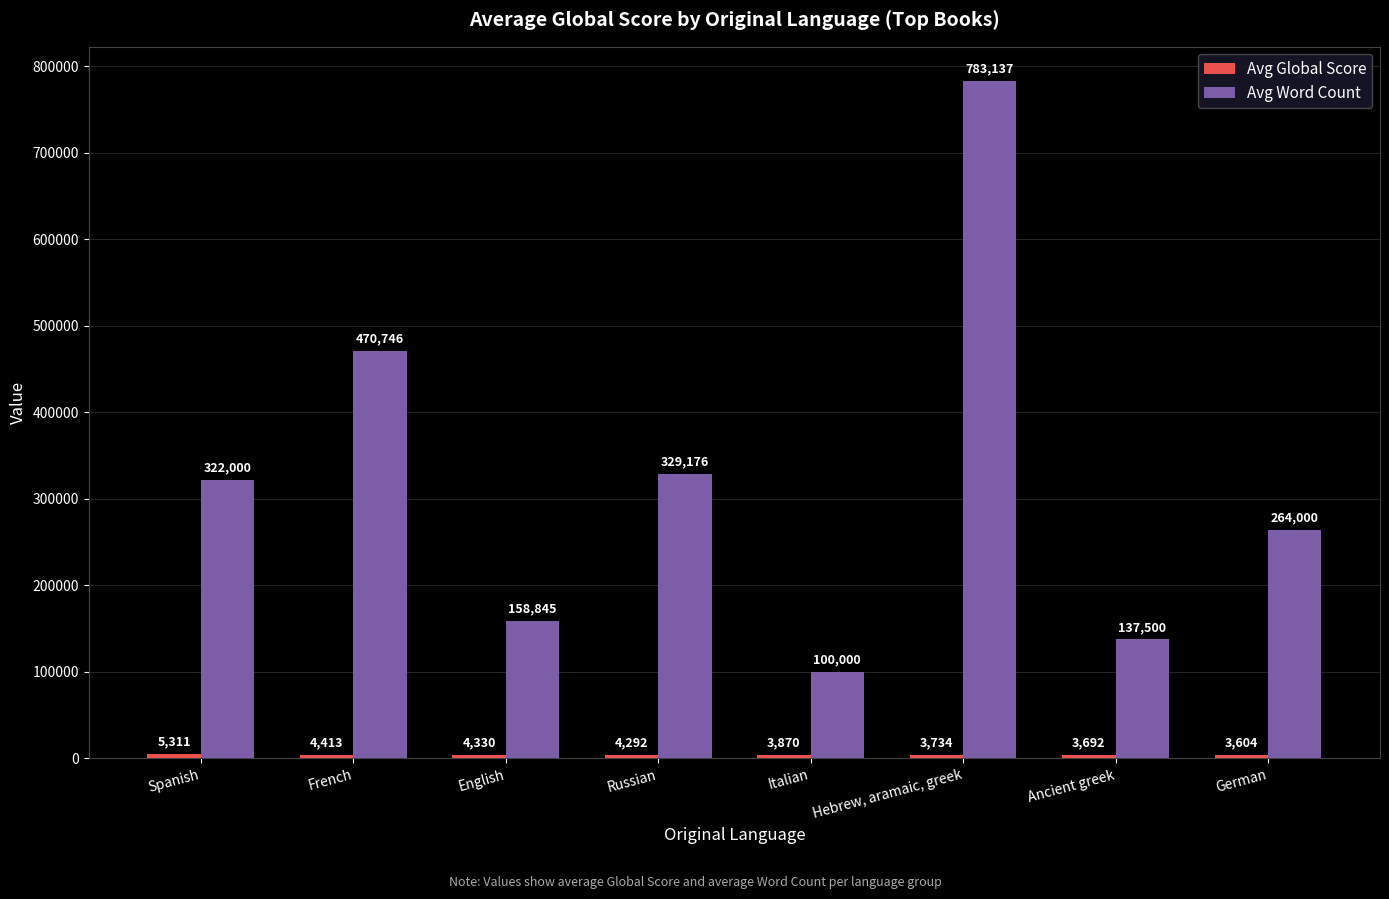

Rank the categories by Avg Word Count value from highest to lowest.

Hebrew, aramaic, greek, French, Russian, Spanish, German, English, Ancient greek, Italian